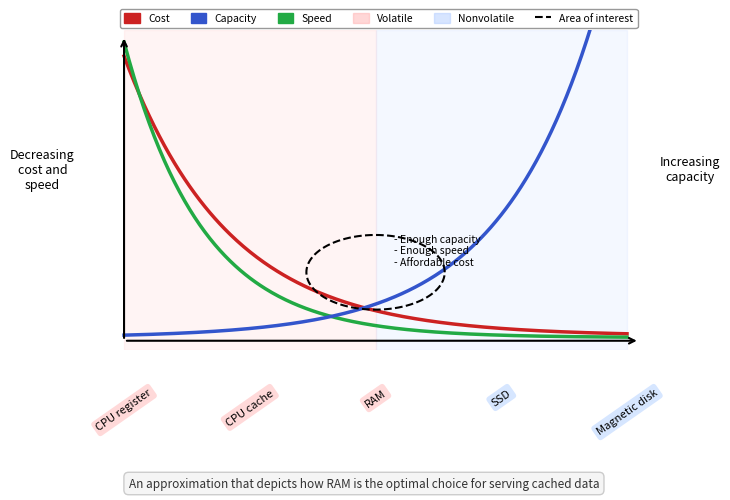

How many data points does each series have?

21